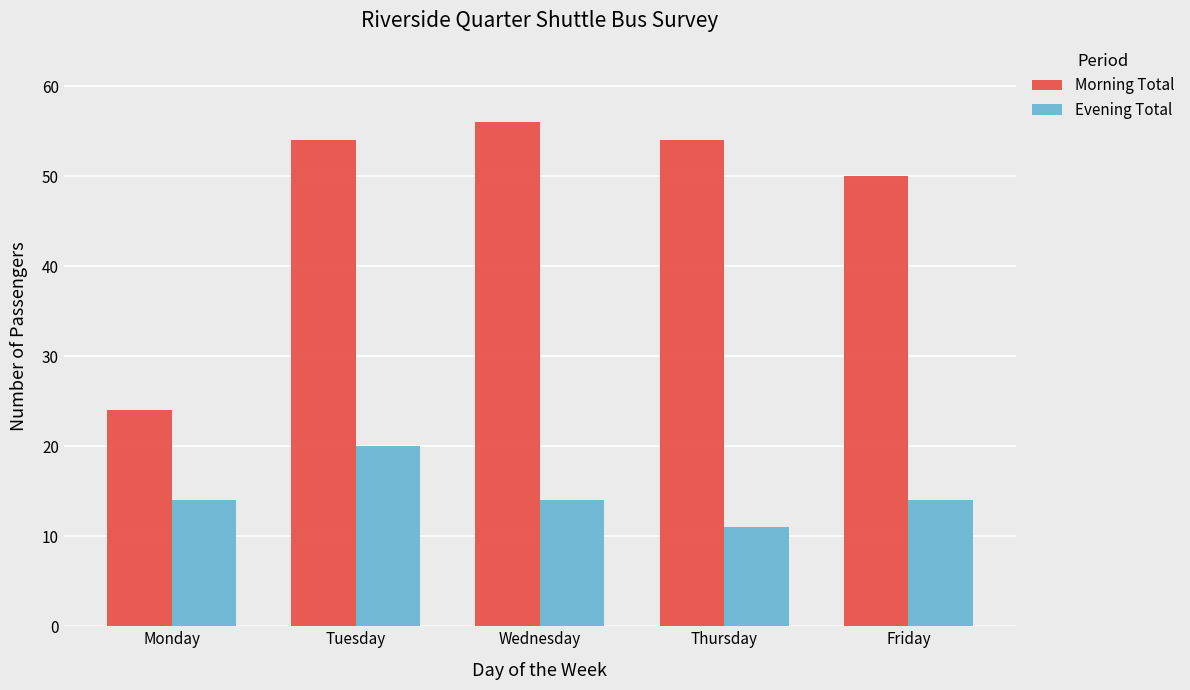

Reading left to right, transcribe all the data shown in this chart.

Morning Total: Monday=24	Tuesday=54	Wednesday=56	Thursday=54	Friday=50
Evening Total: Monday=14	Tuesday=20	Wednesday=14	Thursday=11	Friday=14